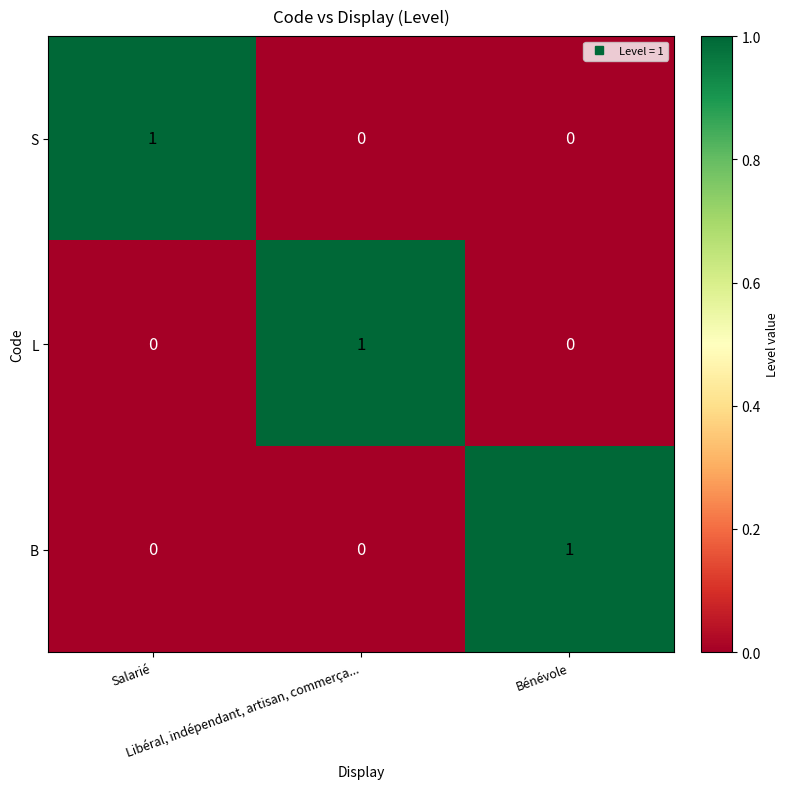

How many B values are between 0 and 1?

3